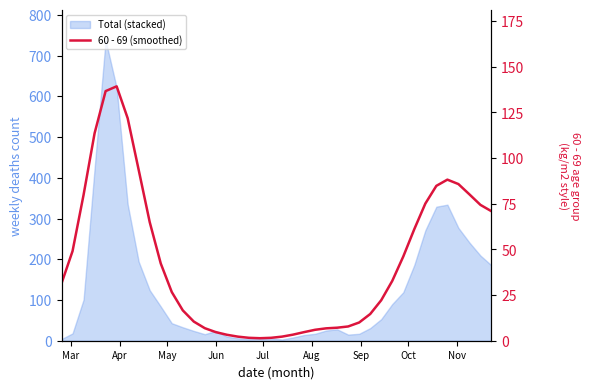

How many points are lower than both their immediate neighbors (excluding endpoints)?

1